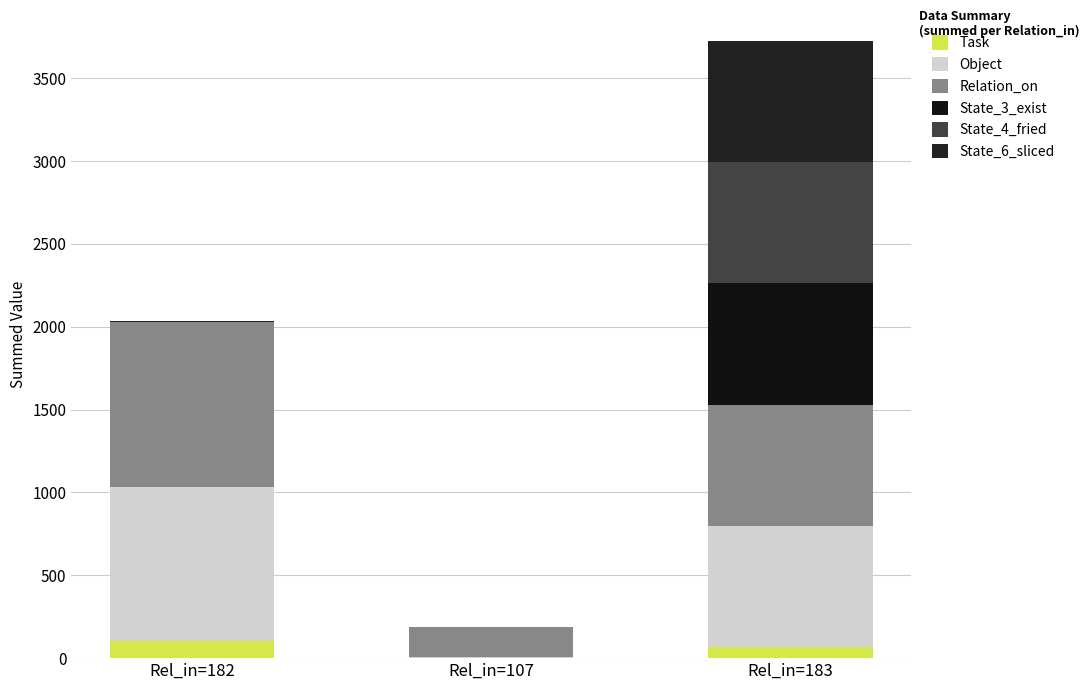

Where is Object nearest to the value 467?

Rel_in=183